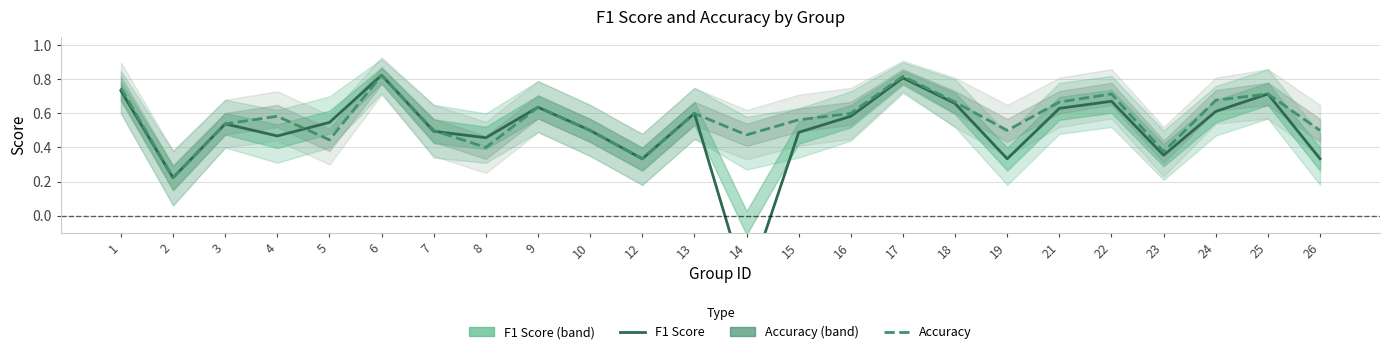

What is the greatest value displayed?

0.8